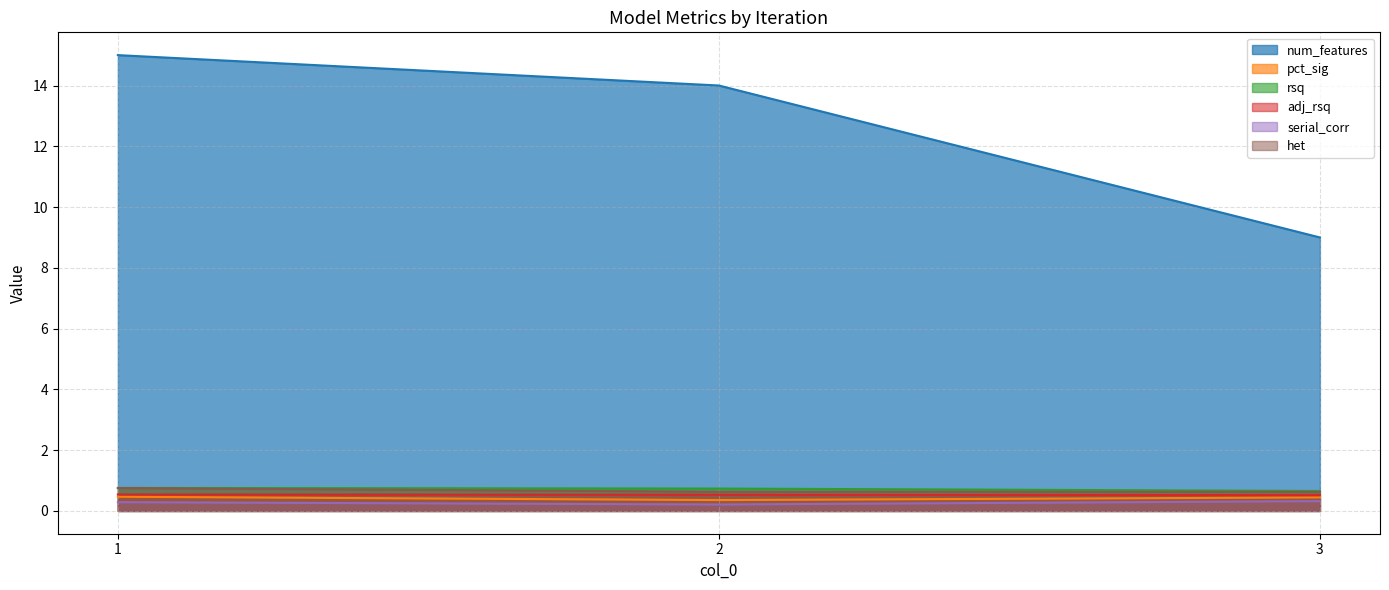

List the labels in order of adj_rsq value, largest first.

1, 2, 3